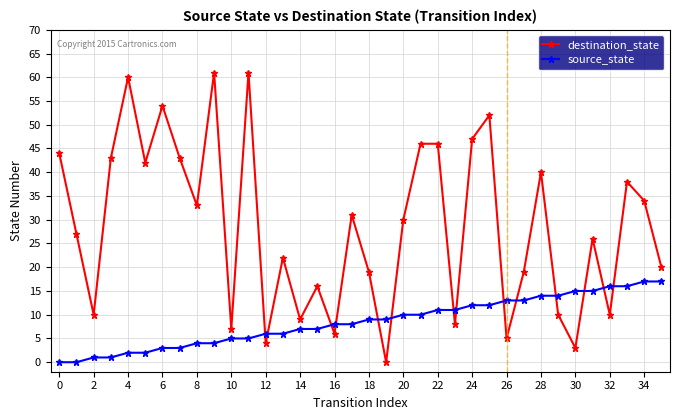

What is the difference between the maximum and minimum values in the destination_state series?

61